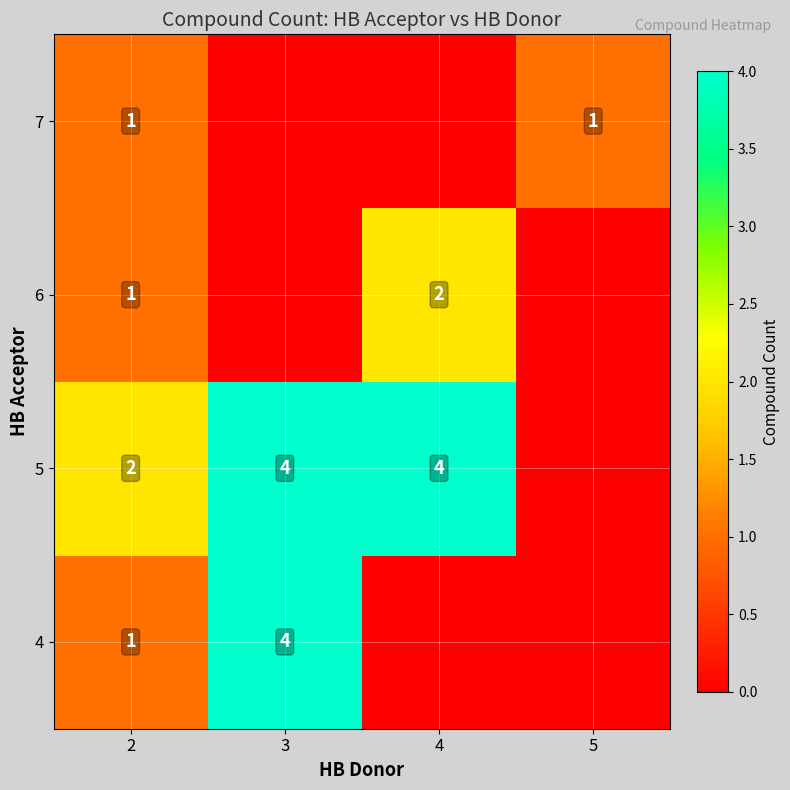

Is it true that 4 equals 2 at 2?

False